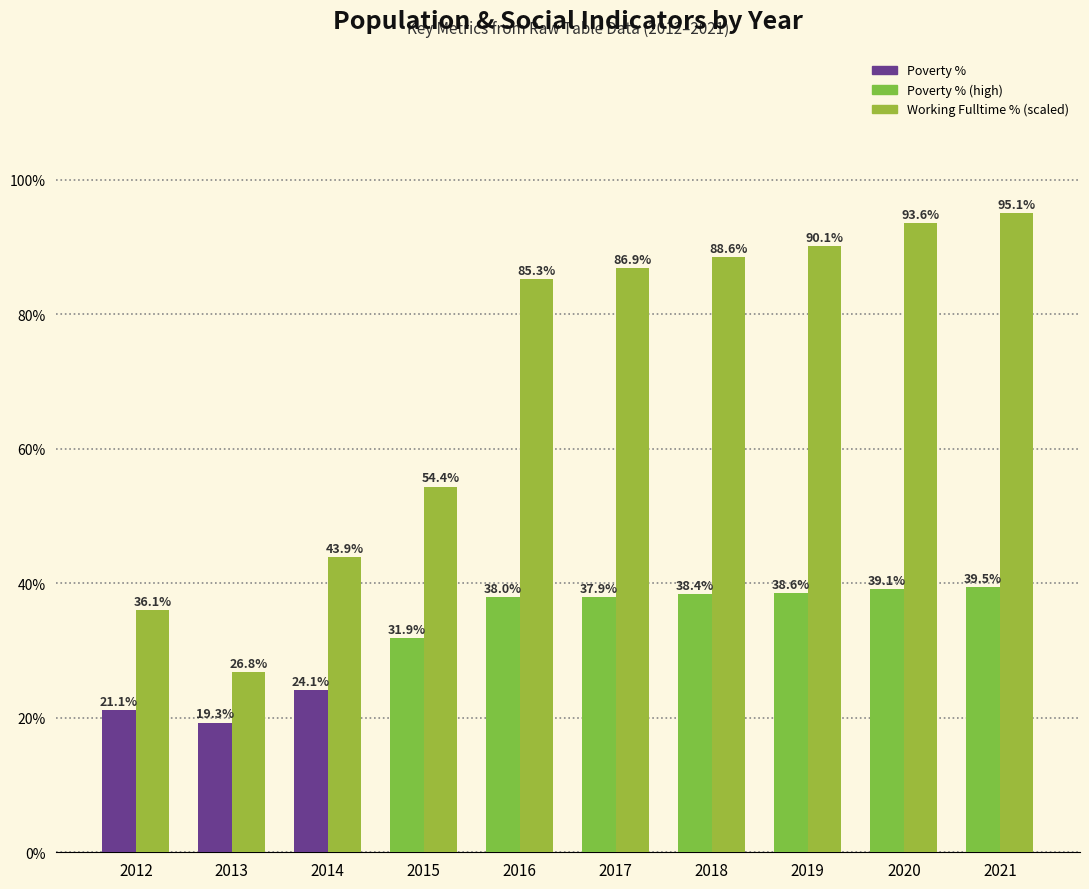

Reading left to right, list all the values displayed in this chart.

Poverty %: 21.1	19.3	24.1	31.9	38.0	37.9	38.4	38.6	39.1	39.5
Working Fulltime % (scaled): 36.1	26.8	43.9	54.4	85.3	86.9	88.6	90.1	93.6	95.1